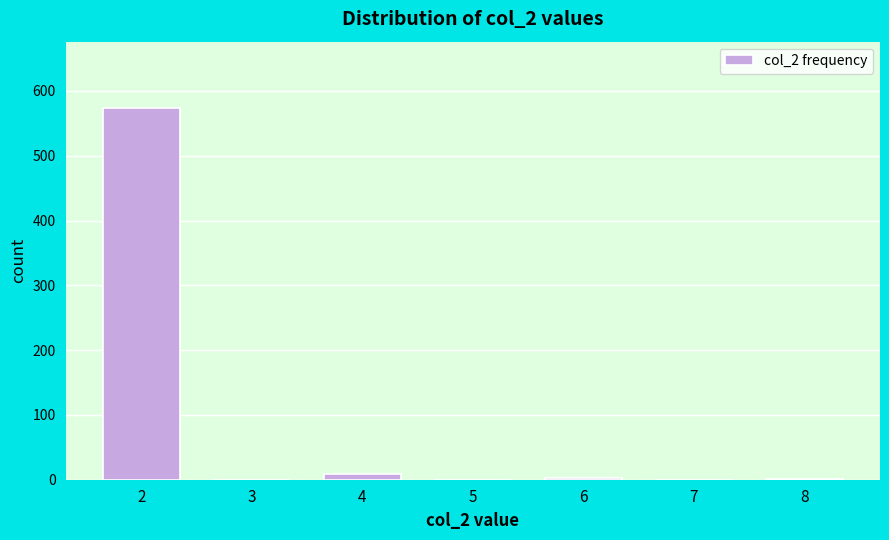

What is the maximum value shown in the chart?

573